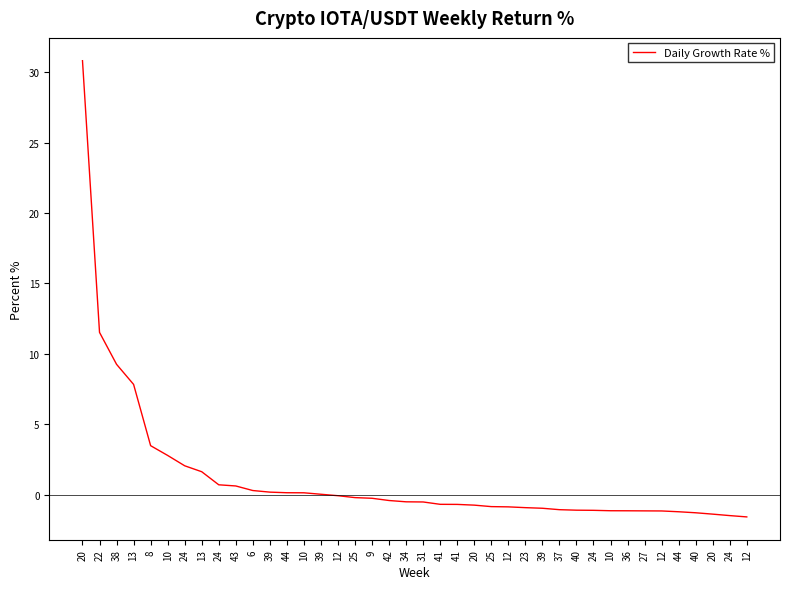

True or false: the data has more than 0 interior local peaks.

False